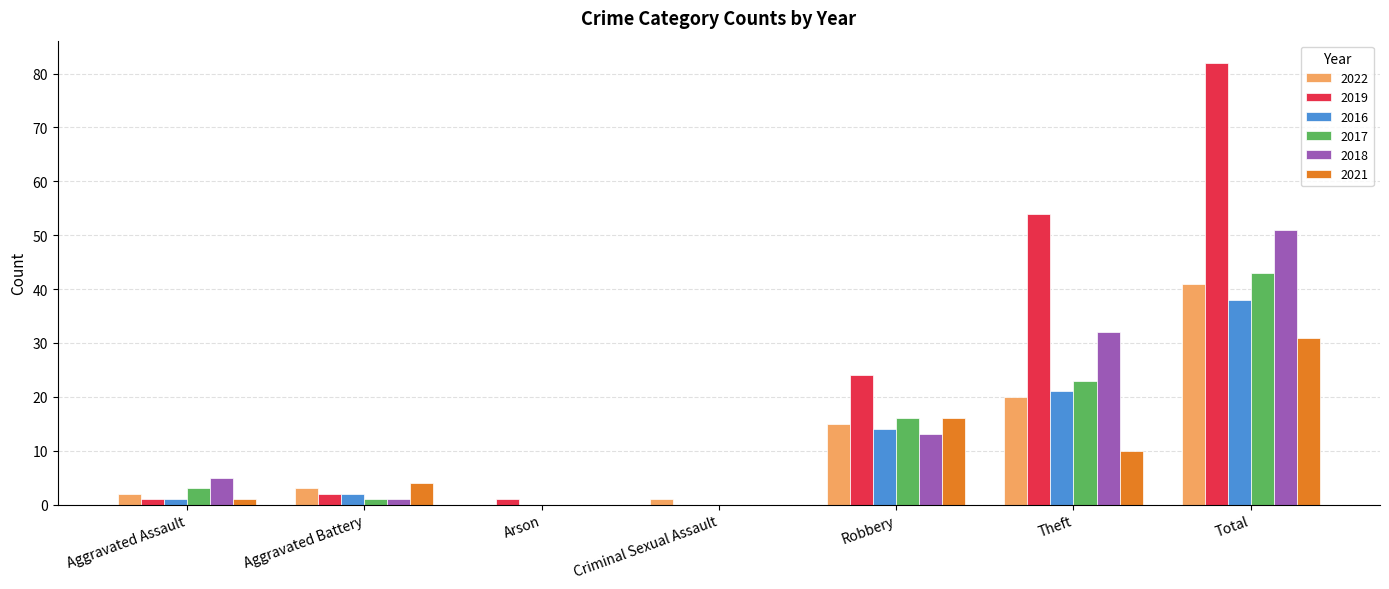

Reading right to left, extract all data points from this chart.

2022: Total=41	Theft=20	Robbery=15	Criminal Sexual Assault=1	Arson=0	Aggravated Battery=3	Aggravated Assault=2
2019: Total=82	Theft=54	Robbery=24	Criminal Sexual Assault=0	Arson=1	Aggravated Battery=2	Aggravated Assault=1
2016: Total=38	Theft=21	Robbery=14	Criminal Sexual Assault=0	Arson=0	Aggravated Battery=2	Aggravated Assault=1
2017: Total=43	Theft=23	Robbery=16	Criminal Sexual Assault=0	Arson=0	Aggravated Battery=1	Aggravated Assault=3
2018: Total=51	Theft=32	Robbery=13	Criminal Sexual Assault=0	Arson=0	Aggravated Battery=1	Aggravated Assault=5
2021: Total=31	Theft=10	Robbery=16	Criminal Sexual Assault=0	Arson=0	Aggravated Battery=4	Aggravated Assault=1